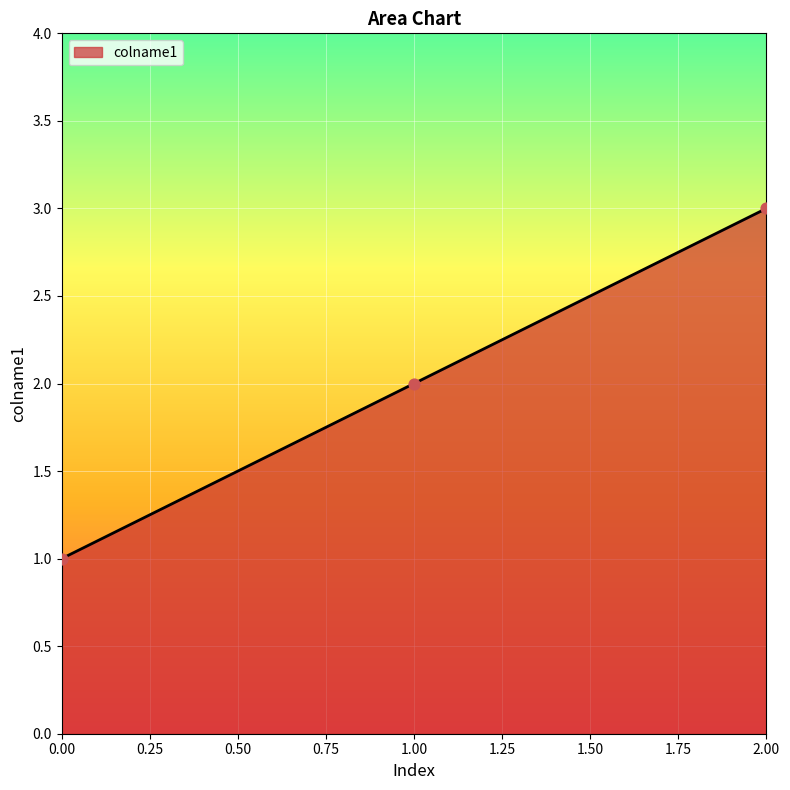

What is the change in value from 0.00 to 2.00?

+2